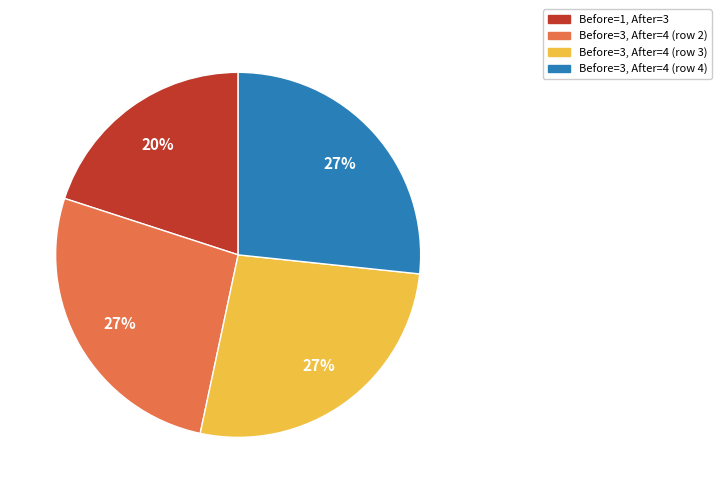

How many segments does this pie chart have?

4